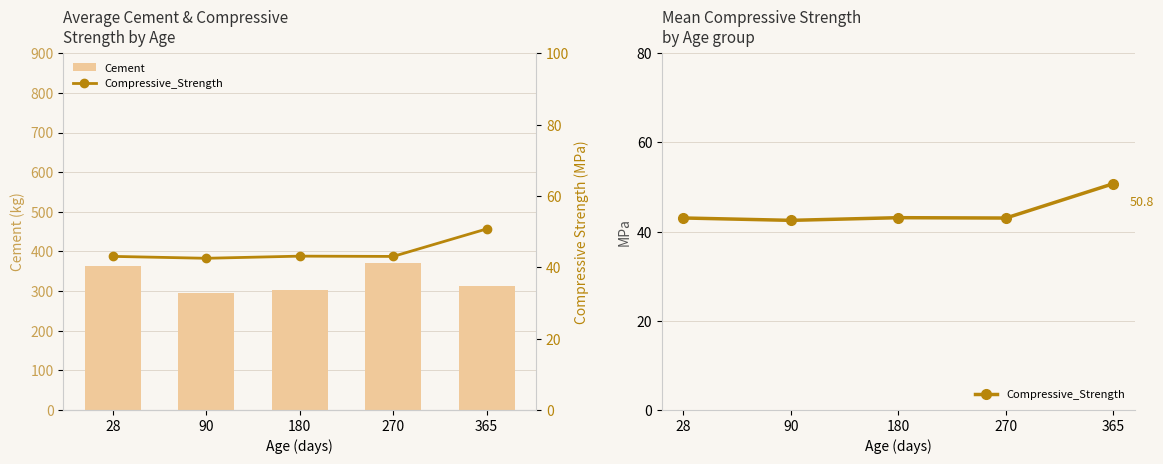

How many data points does each series have?

5